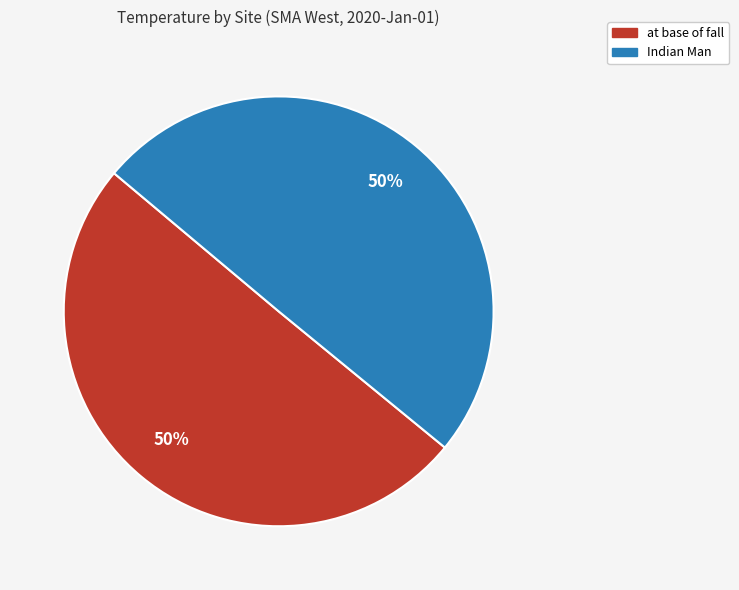

What is the ratio of the value at Indian Man to the value at at base of fall?

1.0